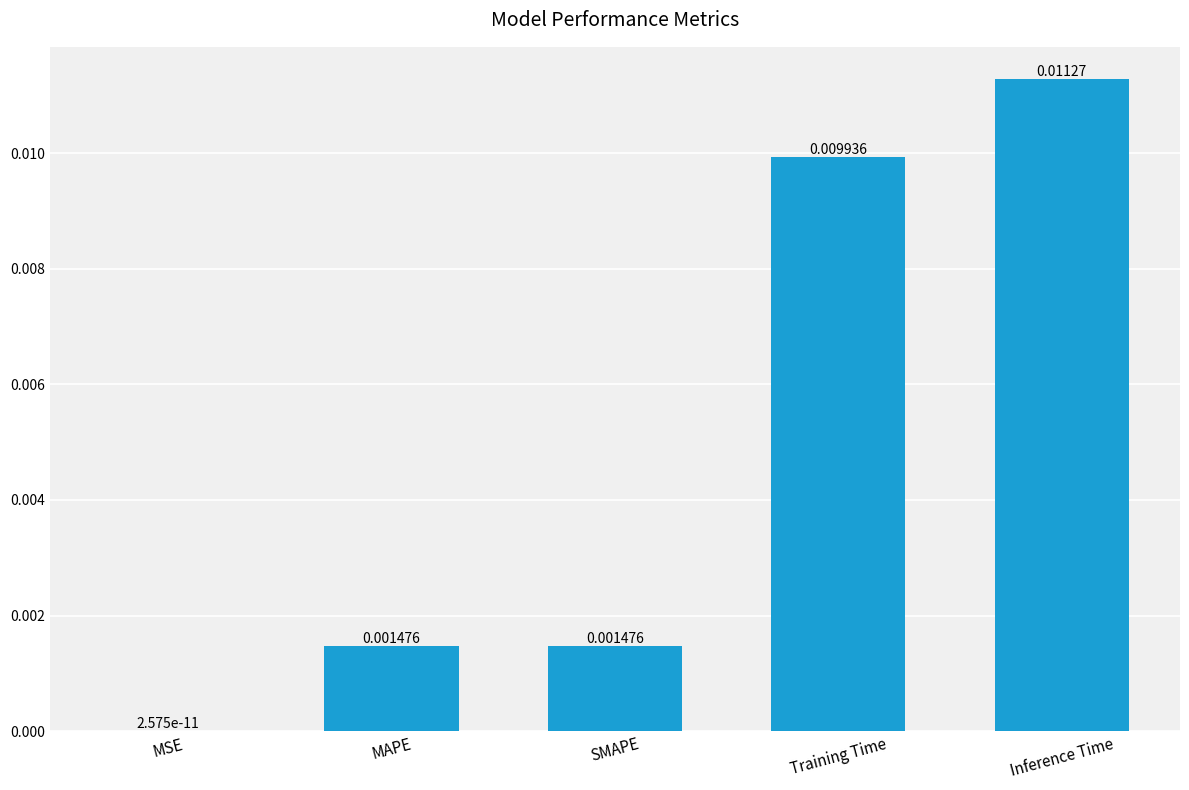

Which label corresponds to the largest value in the chart?

Inference Time